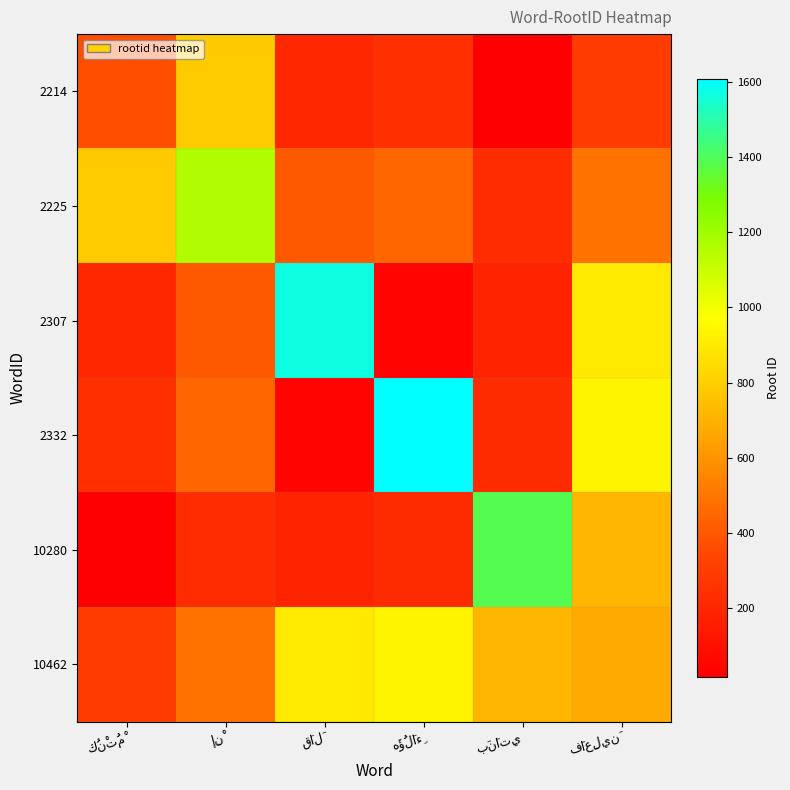

Reading right to left, transcribe all the data shown in this chart.

2214: فَاعِلِينَ=303	بَنَاتِي=18	هَؤُلَاءِ=238	قَالَ=199	إِنْ=790	كُنْتُمْ=369
2225: فَاعِلِينَ=487	بَنَاتِي=228	هَؤُلَاءِ=448	قَالَ=409	إِنْ=1159	كُنْتُمْ=790
2307: فَاعِلِينَ=896	بَنَاتِي=181	هَؤُلَاءِ=39	قَالَ=1568	إِنْ=409	كُنْتُمْ=199
2332: فَاعِلِينَ=935	بَنَاتِي=220	هَؤُلَاءِ=1607	قَالَ=39	إِنْ=448	كُنْتُمْ=238
10280: فَاعِلِينَ=715	بَنَاتِي=1387	هَؤُلَاءِ=220	قَالَ=181	إِنْ=228	كُنْتُمْ=18
10462: فَاعِلِينَ=672	بَنَاتِي=715	هَؤُلَاءِ=935	قَالَ=896	إِنْ=487	كُنْتُمْ=303